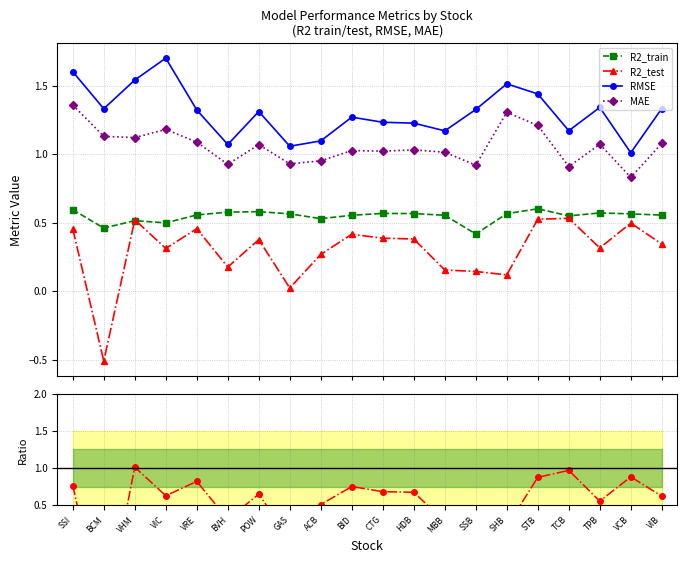

Reading left to right, what are all the values shown in this chart?

R2_train: SSI=0.6	BCM=0.5	VHM=0.5	VIC=0.5	VRE=0.6	BVH=0.6	POW=0.6	GAS=0.6	ACB=0.5	BID=0.6	CTG=0.6	HDB=0.6	MBB=0.6	SSB=0.4	SHB=0.6	STB=0.6	TCB=0.5	TPB=0.6	VCB=0.6	VIB=0.6
R2_test: SSI=0.5	BCM=-0.5	VHM=0.5	VIC=0.3	VRE=0.5	BVH=0.2	POW=0.4	GAS=0.0	ACB=0.3	BID=0.4	CTG=0.4	HDB=0.4	MBB=0.2	SSB=0.1	SHB=0.1	STB=0.5	TCB=0.5	TPB=0.3	VCB=0.5	VIB=0.3
RMSE: SSI=1.6	BCM=1.3	VHM=1.5	VIC=1.7	VRE=1.3	BVH=1.1	POW=1.3	GAS=1.1	ACB=1.1	BID=1.3	CTG=1.2	HDB=1.2	MBB=1.2	SSB=1.3	SHB=1.5	STB=1.4	TCB=1.2	TPB=1.3	VCB=1.0	VIB=1.3
MAE: SSI=1.4	BCM=1.1	VHM=1.1	VIC=1.2	VRE=1.1	BVH=0.9	POW=1.1	GAS=0.9	ACB=1.0	BID=1.0	CTG=1.0	HDB=1.0	MBB=1.0	SSB=0.9	SHB=1.3	STB=1.2	TCB=0.9	TPB=1.1	VCB=0.8	VIB=1.1
R2_test/R2_train: SSI=0.8	BCM=-1.1	VHM=1.0	VIC=0.6	VRE=0.8	BVH=0.3	POW=0.6	GAS=0.0	ACB=0.5	BID=0.7	CTG=0.7	HDB=0.7	MBB=0.3	SSB=0.3	SHB=0.2	STB=0.9	TCB=1.0	TPB=0.6	VCB=0.9	VIB=0.6